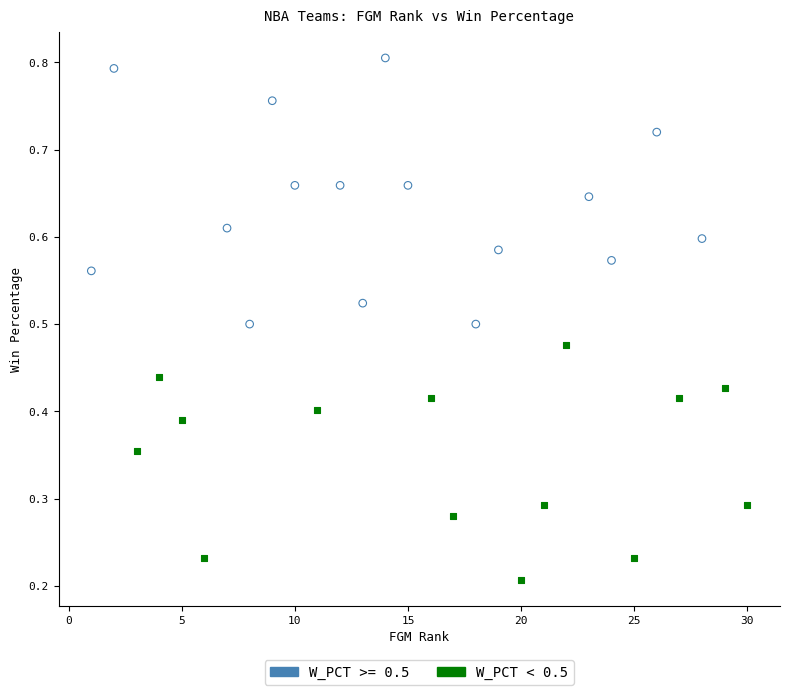

Which series contains the lowest Y value?

W_PCT < 0.5